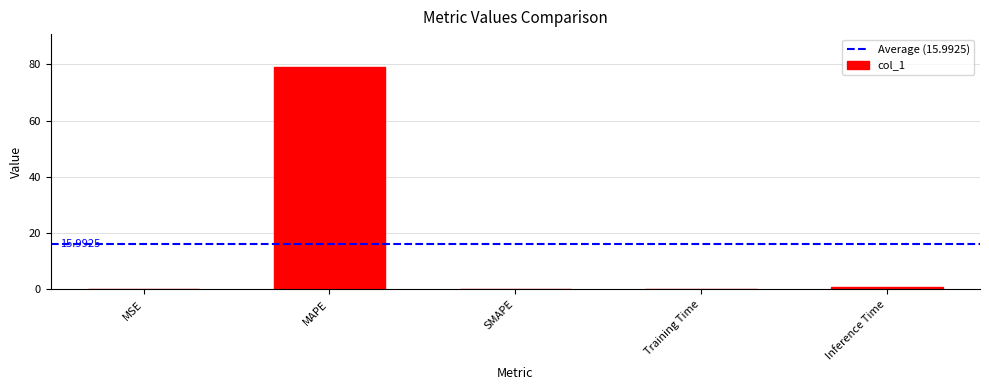

What is the change in value from MAPE to SMAPE?

-78.9